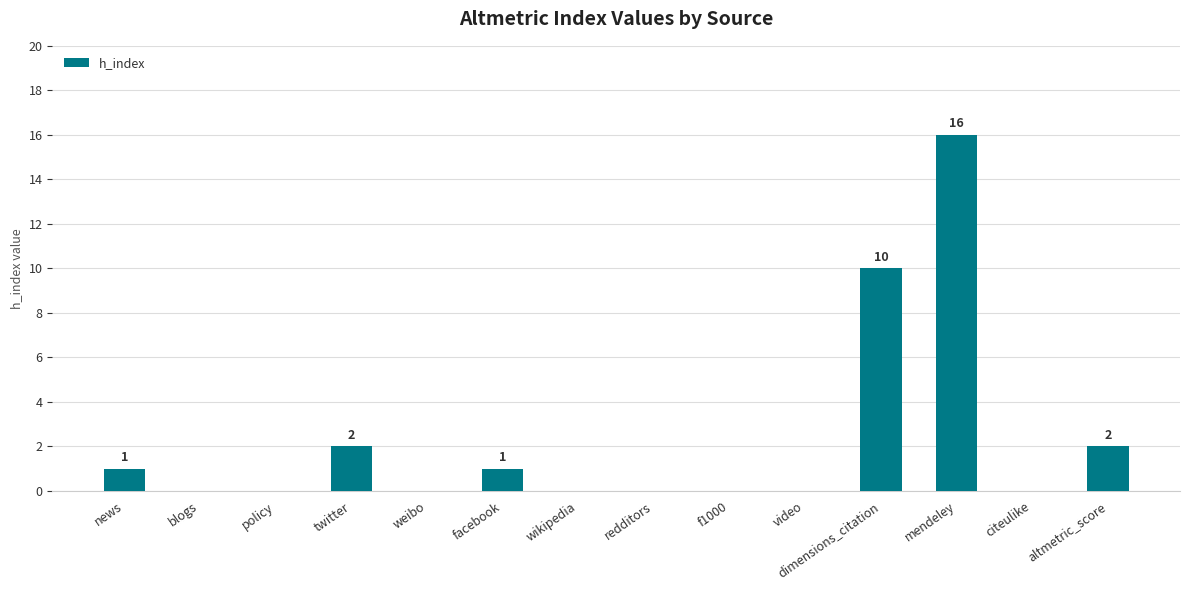

True or false: the data shows 5 at blogs.

False